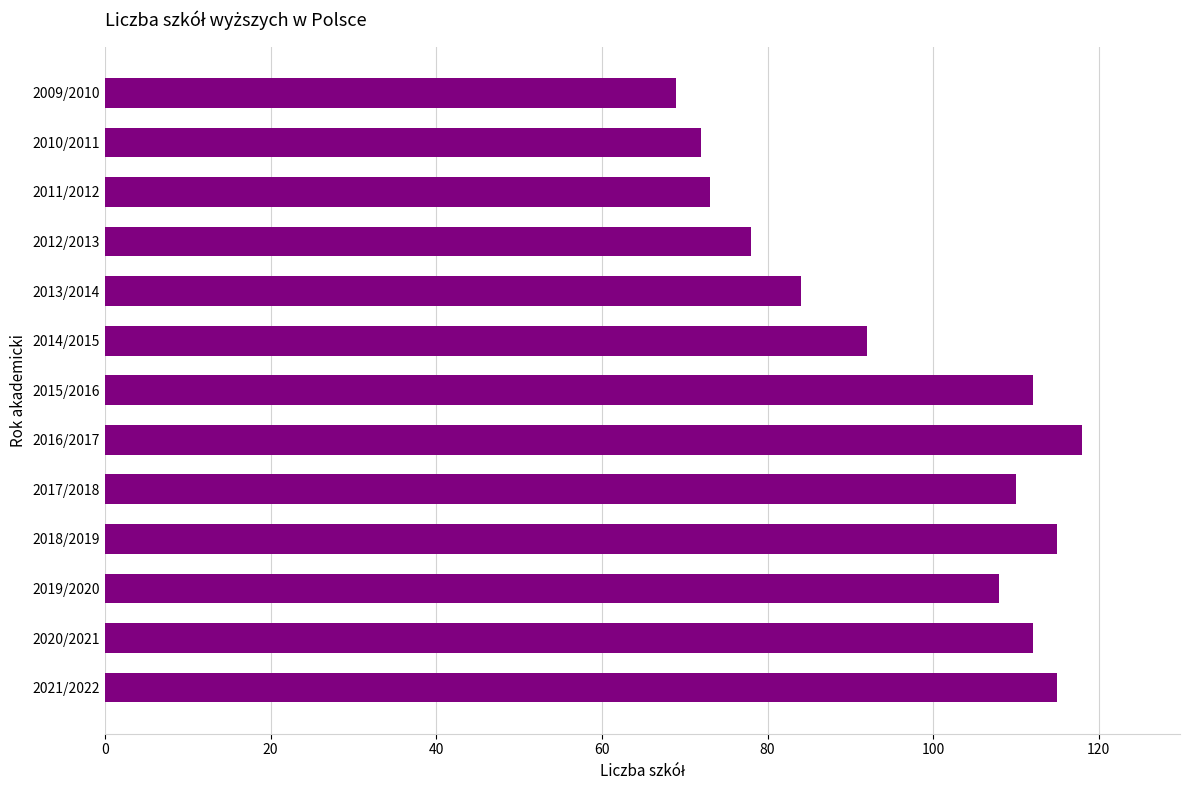

What is the smallest value displayed?

69